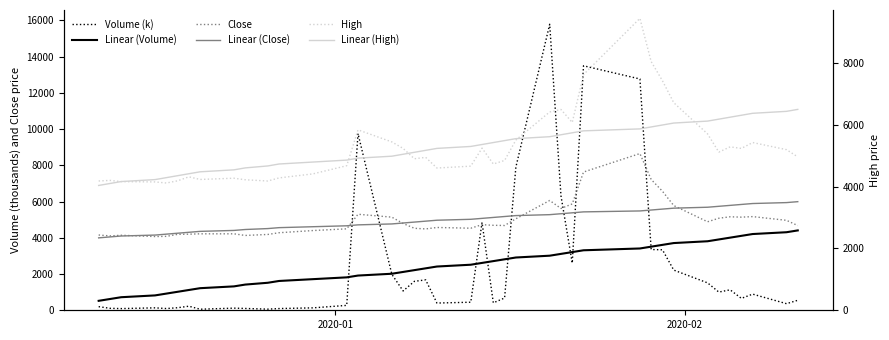

Is the value of Volume (k) at 38 greater than the value of Linear (Close) at 20?

No